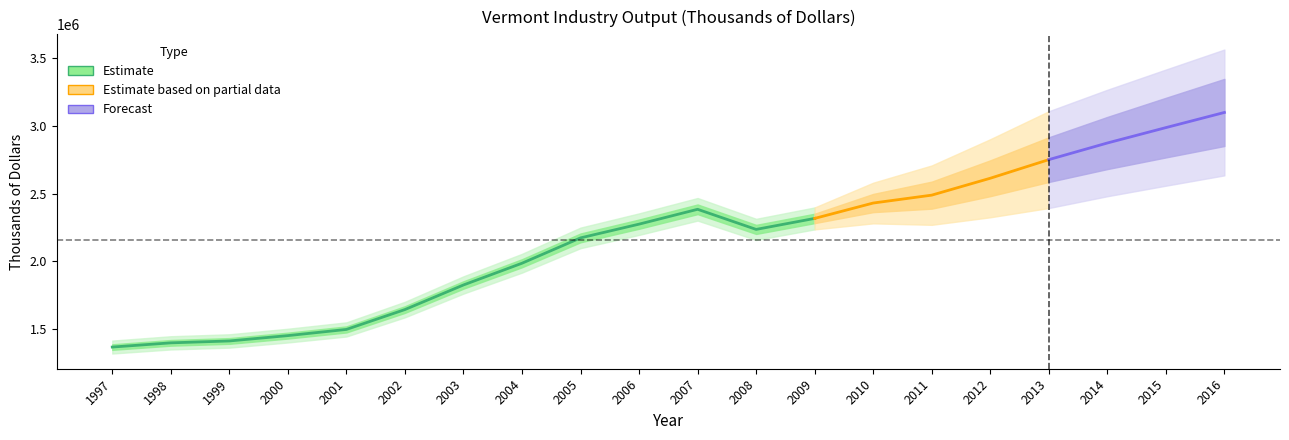

At which category does the chart reach its peak across all series?

2016